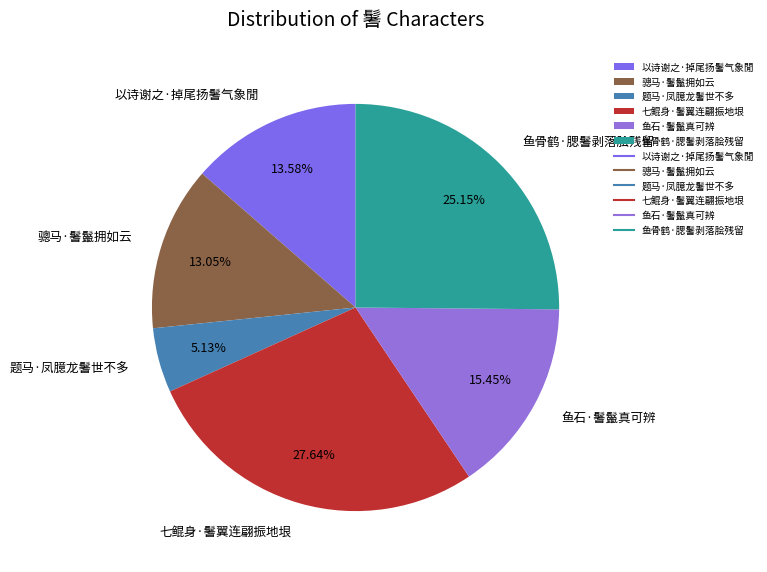

Is it true that 鱼骨鹤·腮鬐剥落脍残留 is 13% of the pie?

False